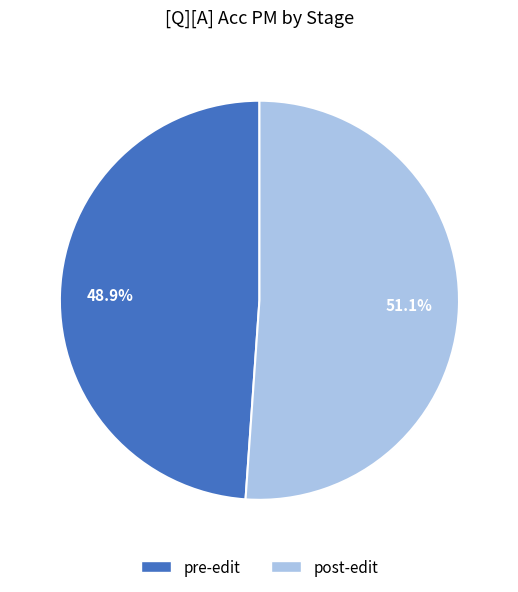

Count the number of slices in the pie.

2